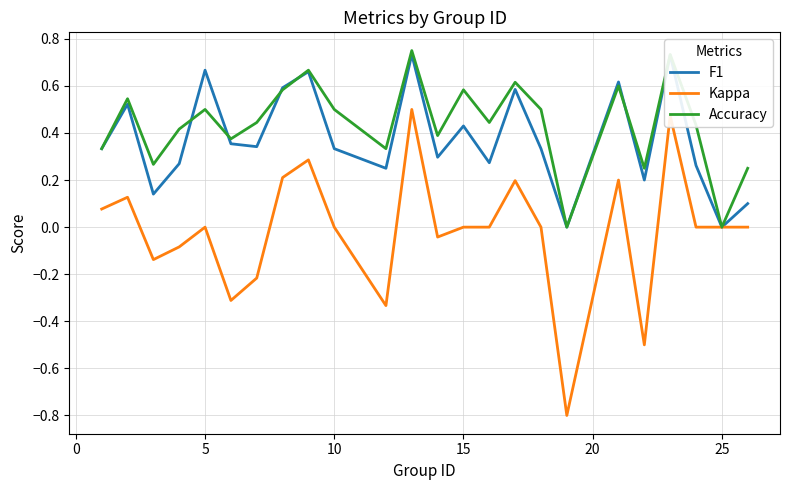

What is the smallest value displayed?

-0.8